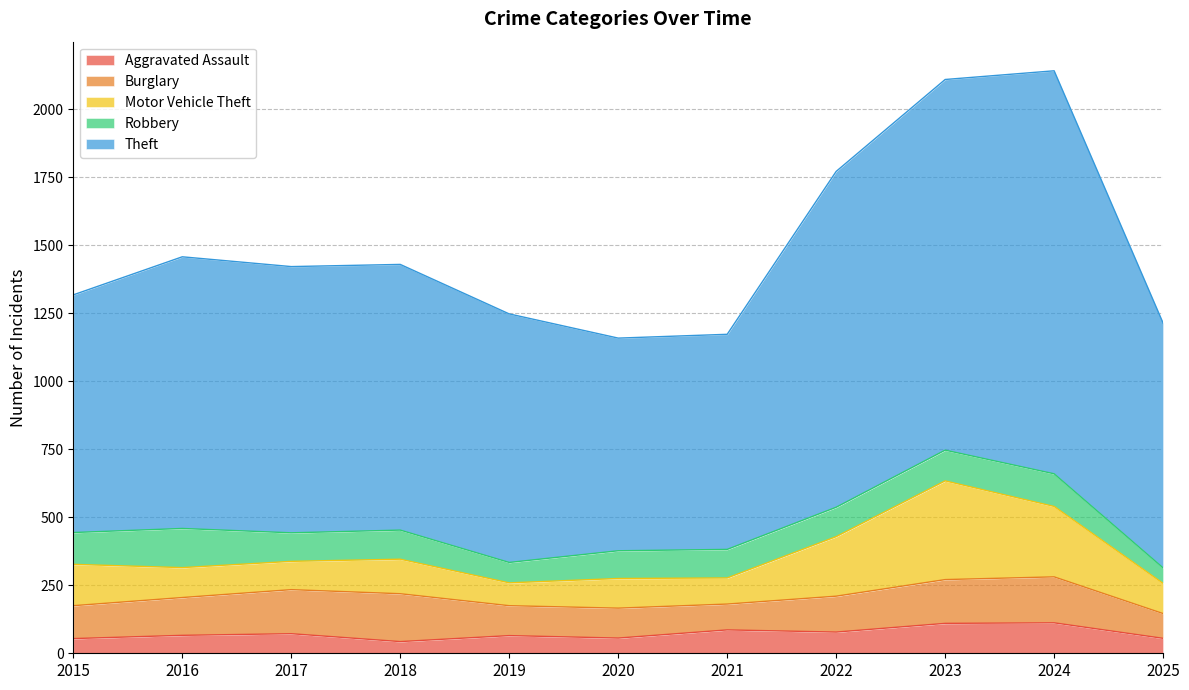

What is the difference between the Motor Vehicle Theft values at 2023 and 2024?

104